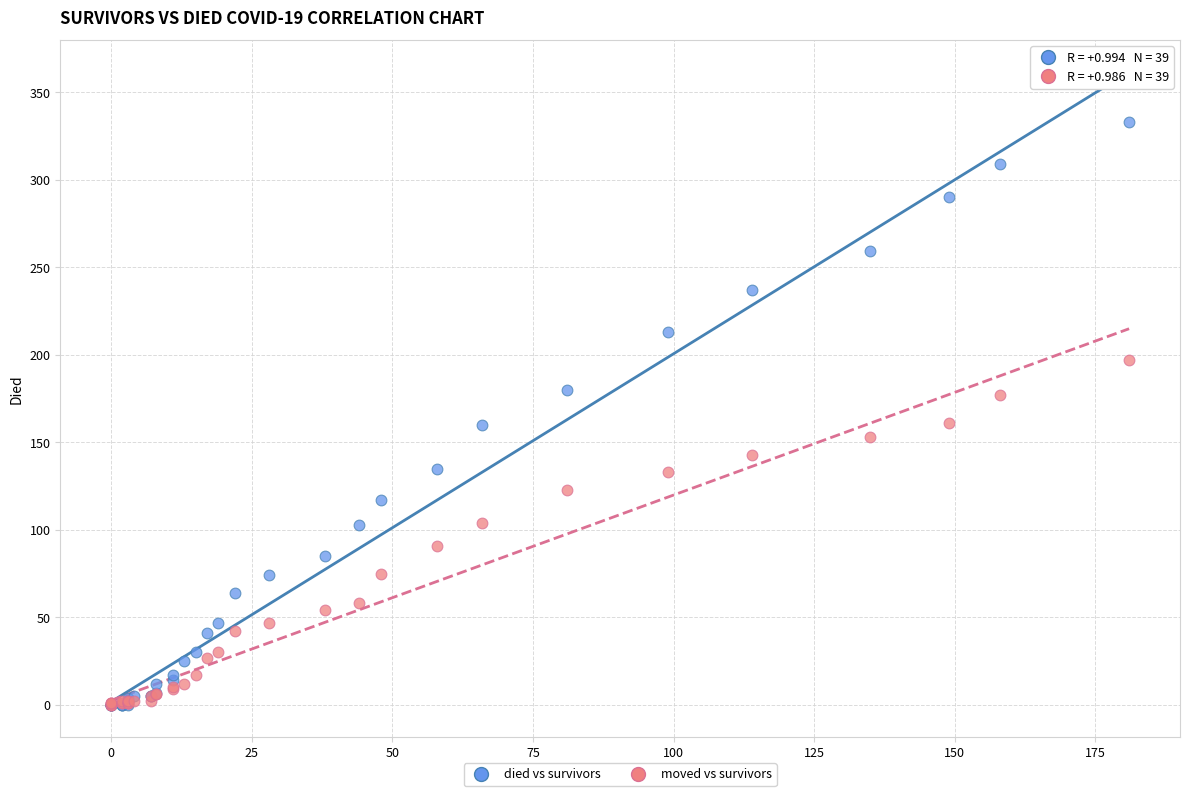

Which series has the widest spread of Y values?

died vs survivors